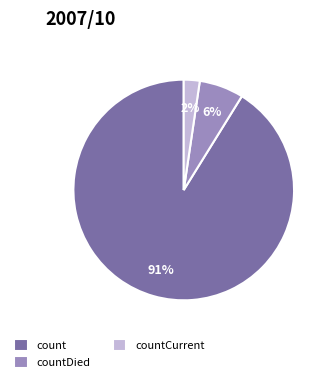

How many segments does this pie chart have?

3